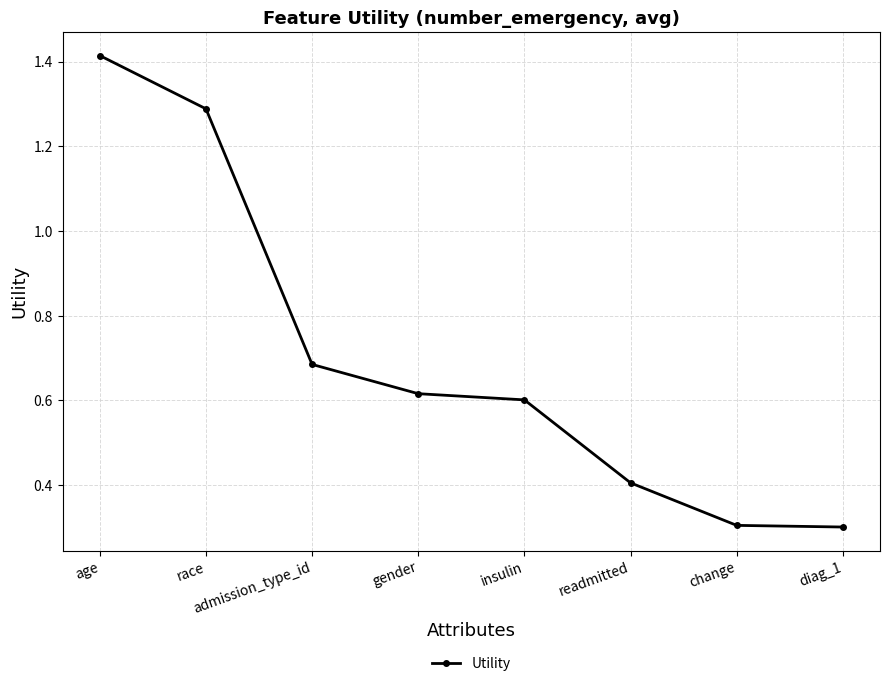

What is the approximate value at change?

0.3